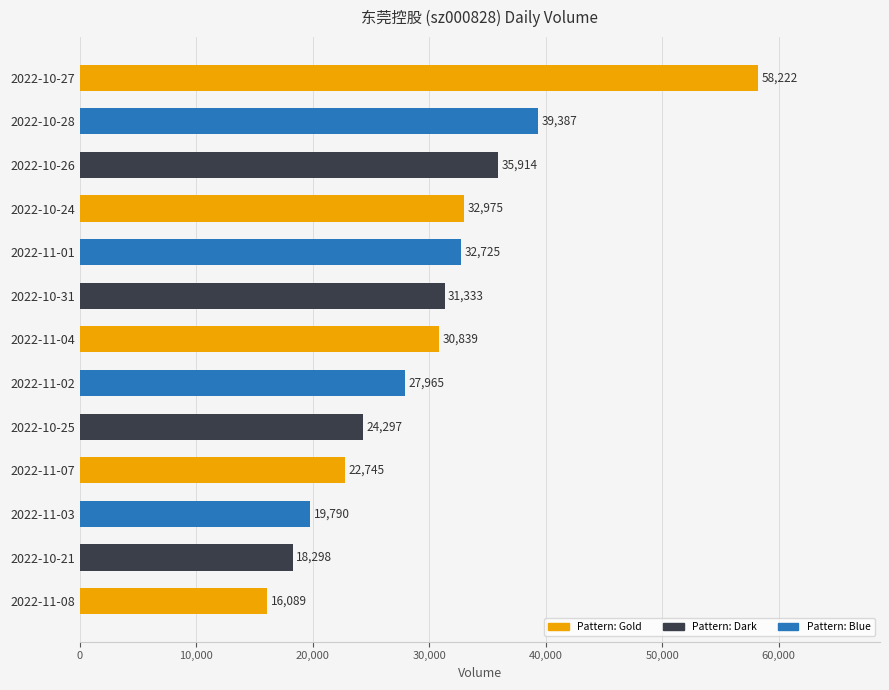

Reading bottom to top, what are all the values shown in this chart?

2022-11-08=16089	2022-10-21=18298	2022-11-03=19790	2022-11-07=22745	2022-10-25=24297	2022-11-02=27965	2022-11-04=30839	2022-10-31=31333	2022-11-01=32725	2022-10-24=32975	2022-10-26=35914	2022-10-28=39387	2022-10-27=58222